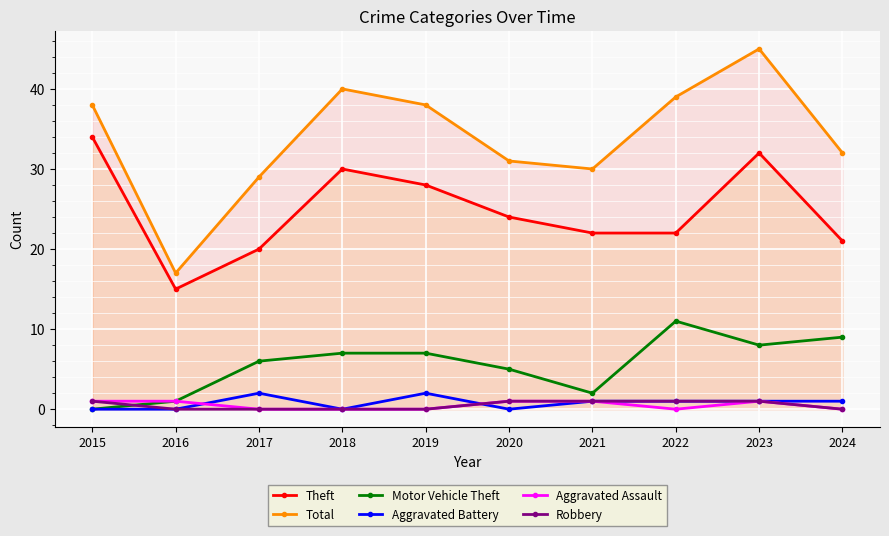

True or false: Theft and Robbery cross at least once.

False